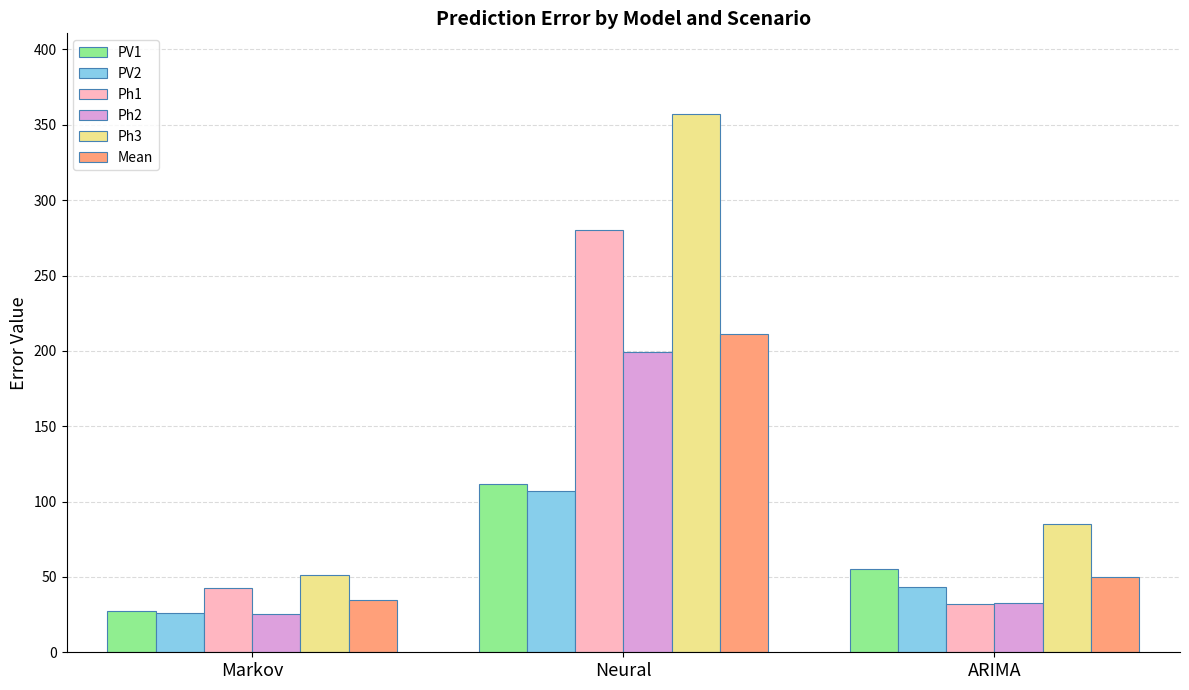

Rank the series at Neural from lowest to highest value.

PV2, PV1, Ph2, Mean, Ph1, Ph3